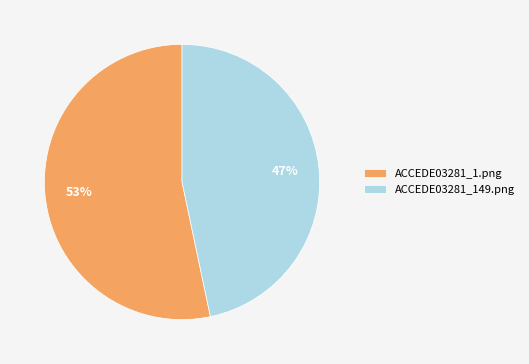

To the nearest percent, what portion does ACCEDE03281_1.png represent?

53%